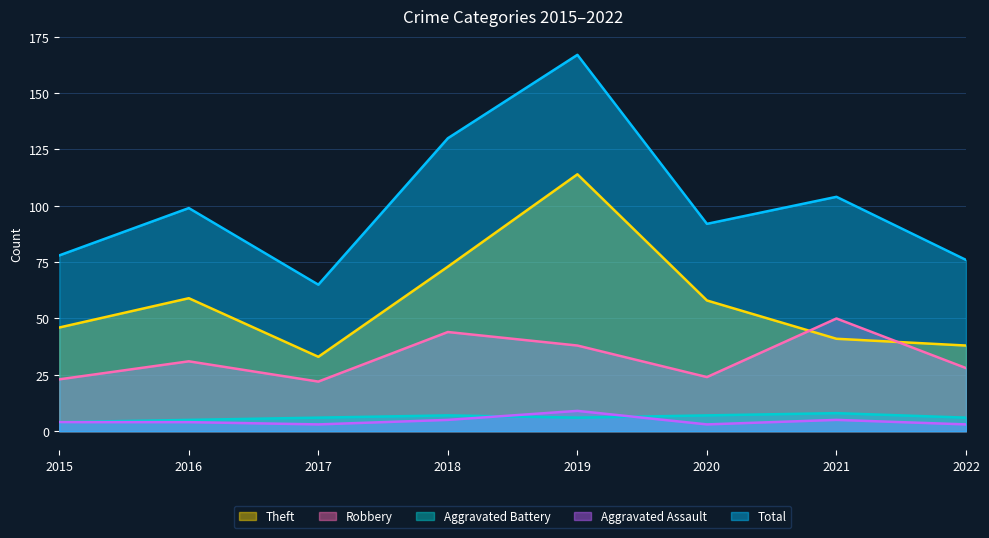

At 2020, list the series in order from smallest to largest.

Aggravated Assault, Aggravated Battery, Robbery, Theft, Total